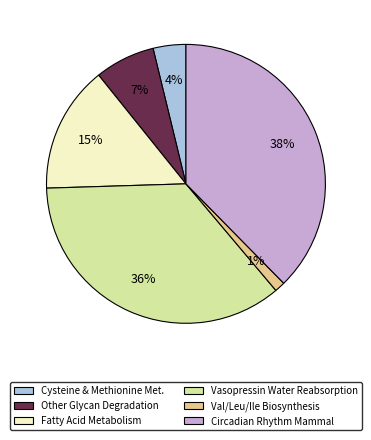

Is there a majority slice in this chart?

No